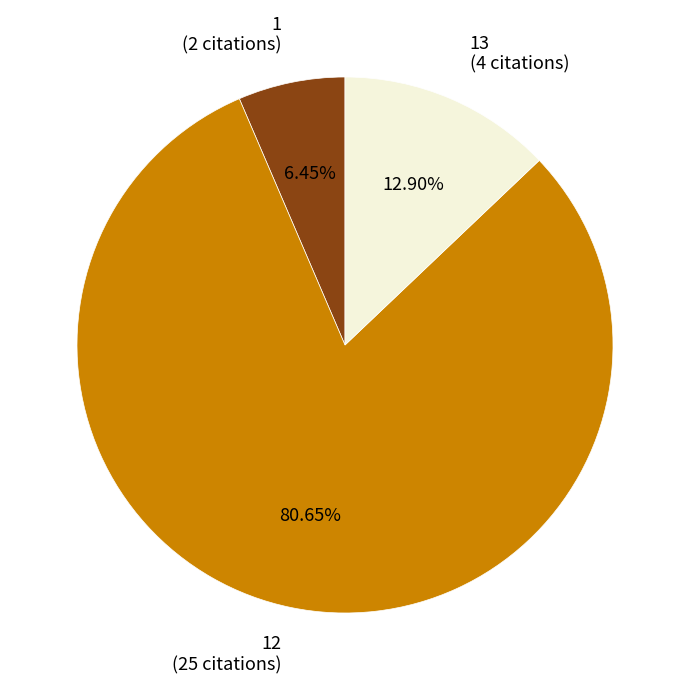

Is there any slice that represents more than half of the pie?

Yes